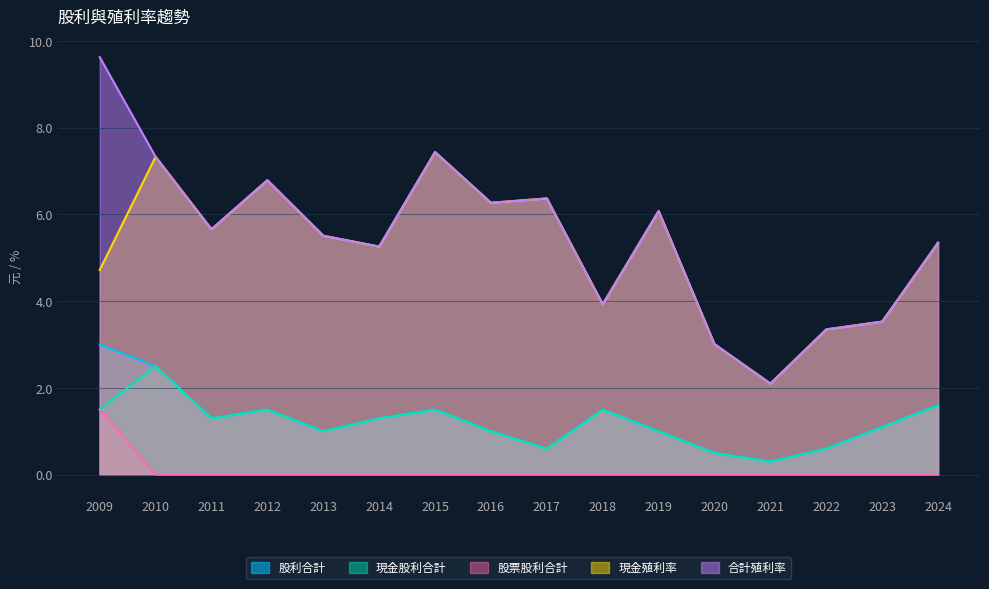

What is the total value across all series at 2019?

14.2